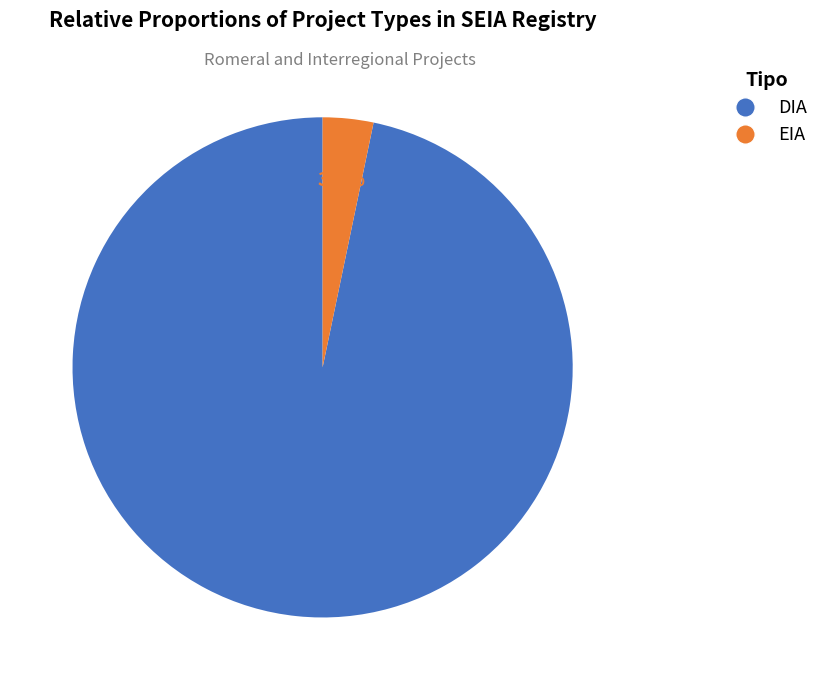

Between EIA and DIA, which is larger?

DIA